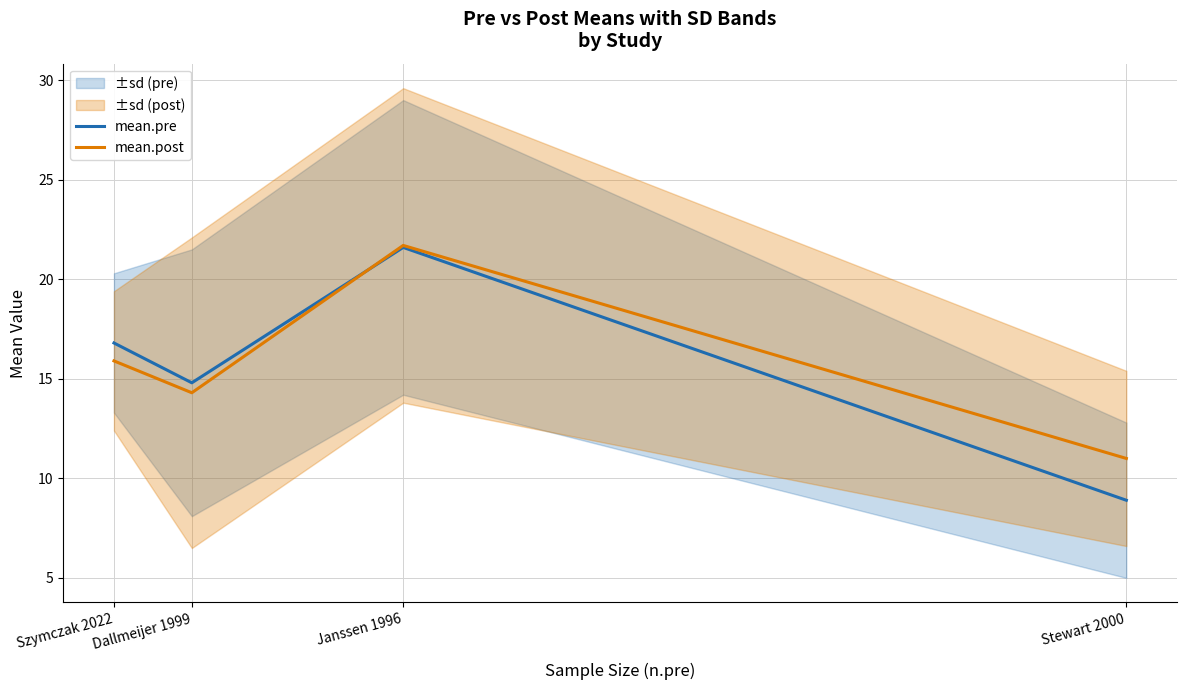

Where do mean.post and mean.pre first cross each other?

Dallmeijer 1999 and Janssen 1996